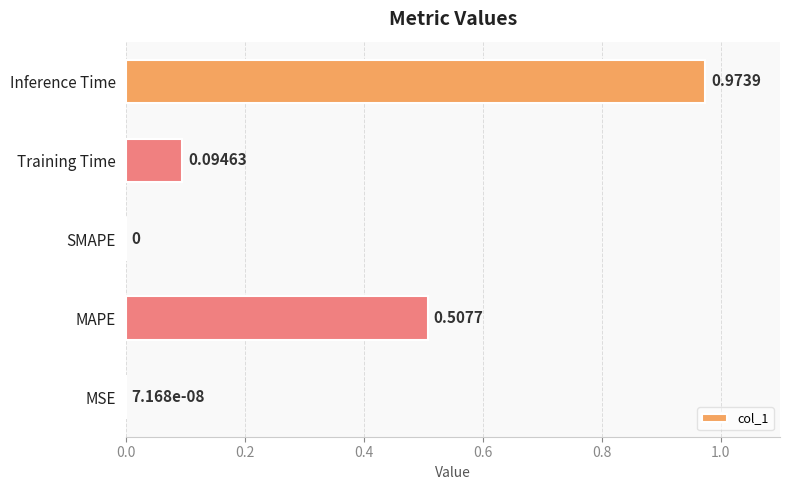

Between SMAPE and Inference Time, which is larger?

Inference Time